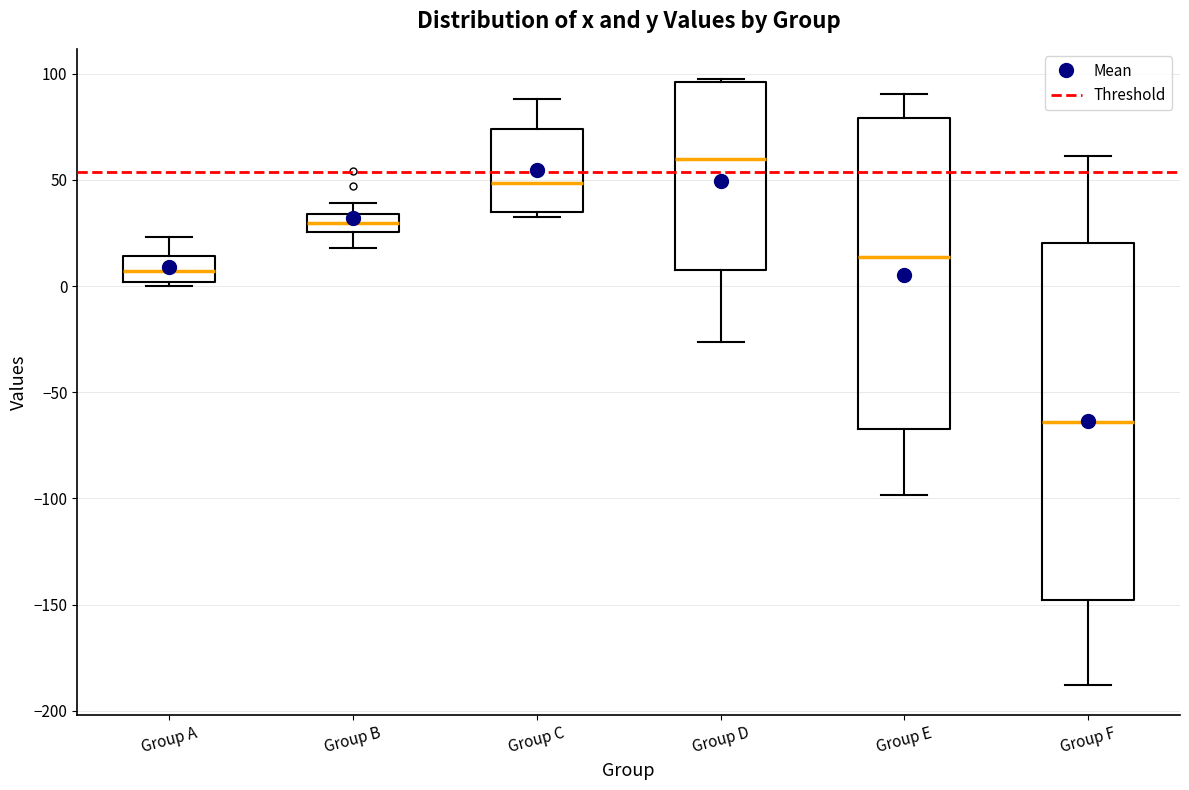

Which box is the tallest, from its lower edge to its upper edge?

Group F